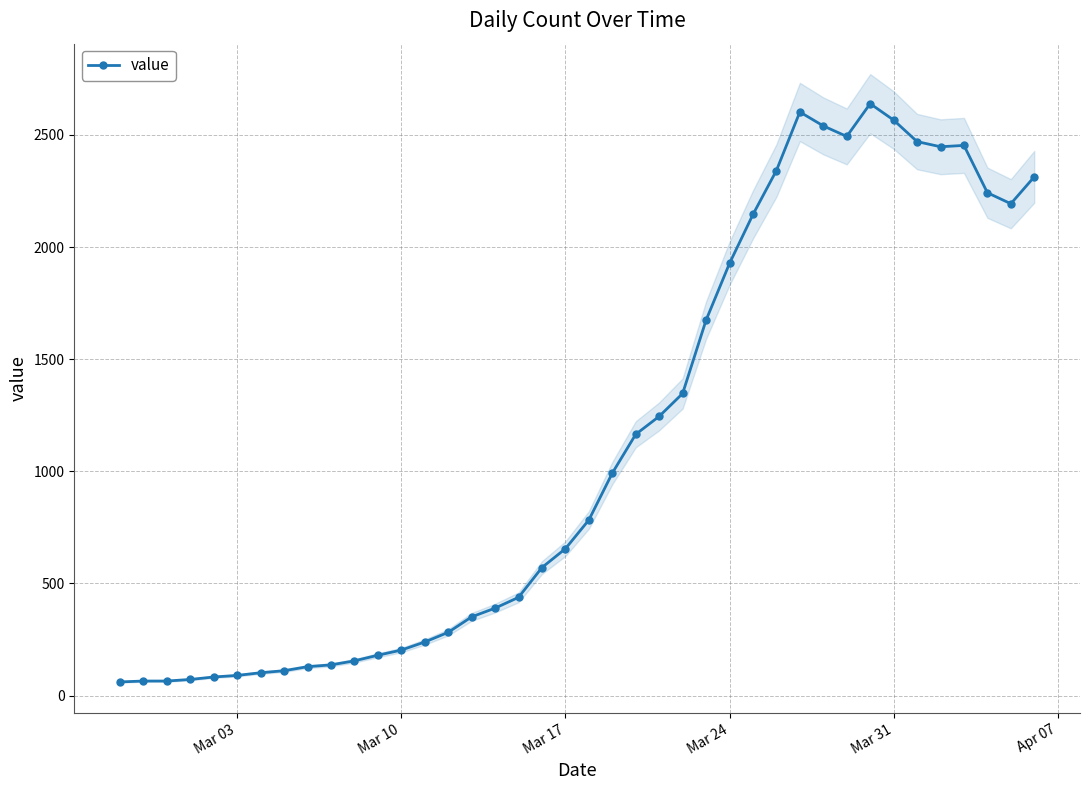

What is the average value?

1124